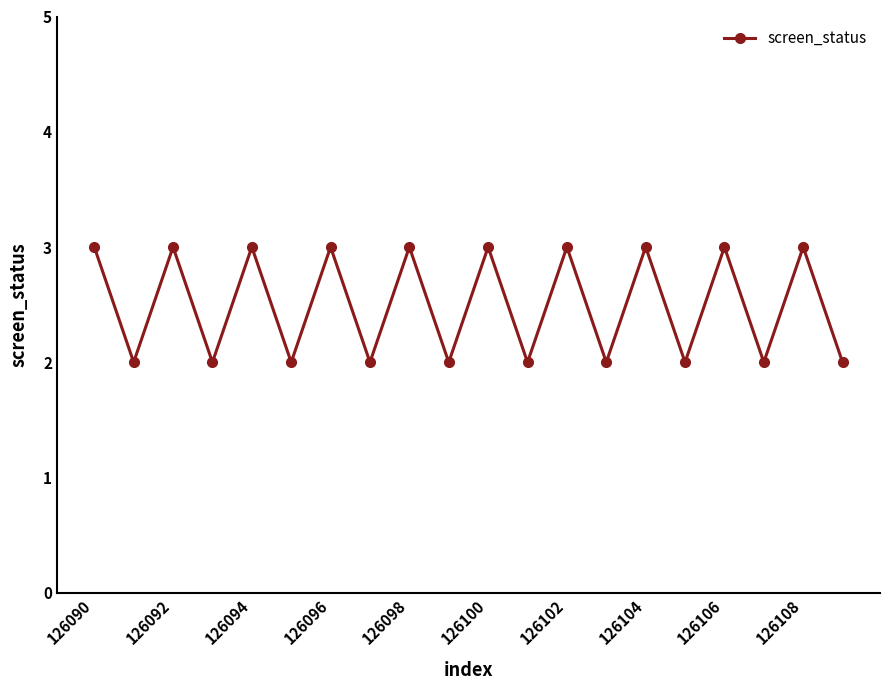

How many points are lower than both their immediate neighbors (excluding endpoints)?

9